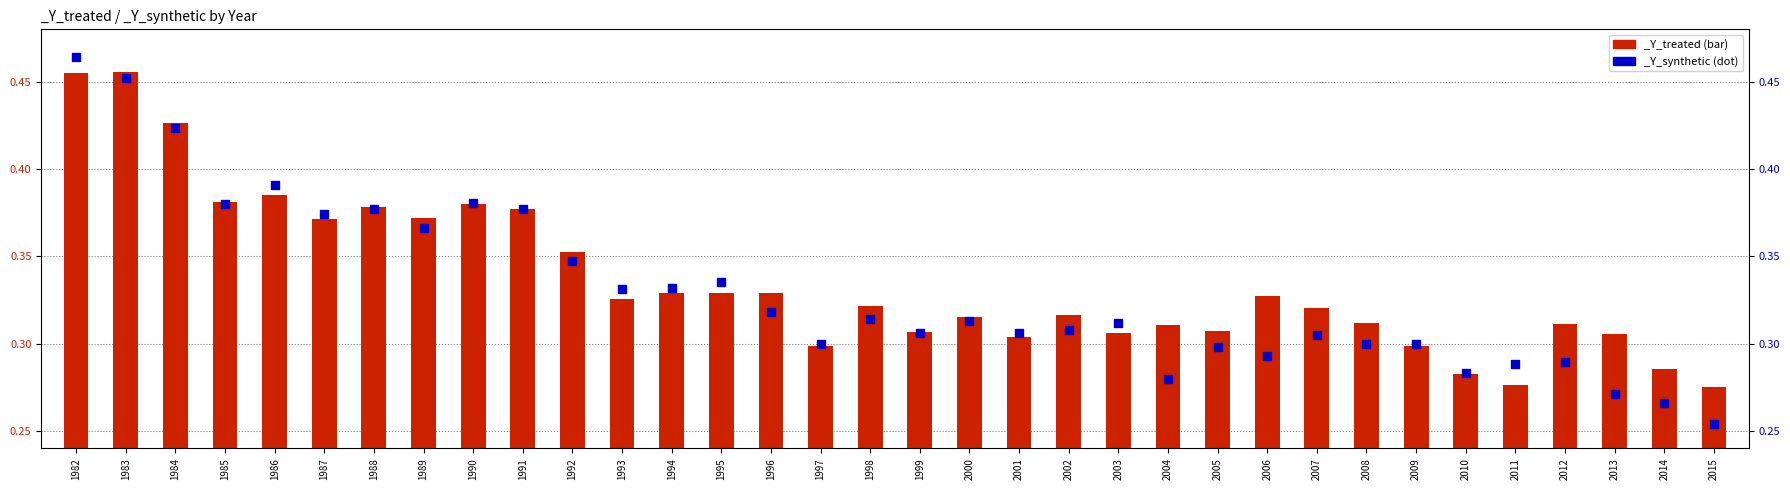

Is the value of _Y_synthetic at 2012 greater than the value of _Y_treated at 2001?

No